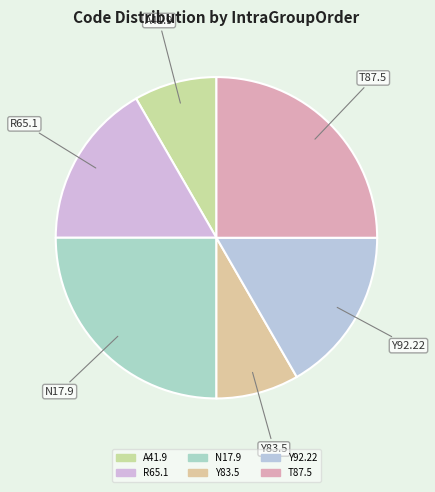

How many segments does this pie chart have?

6